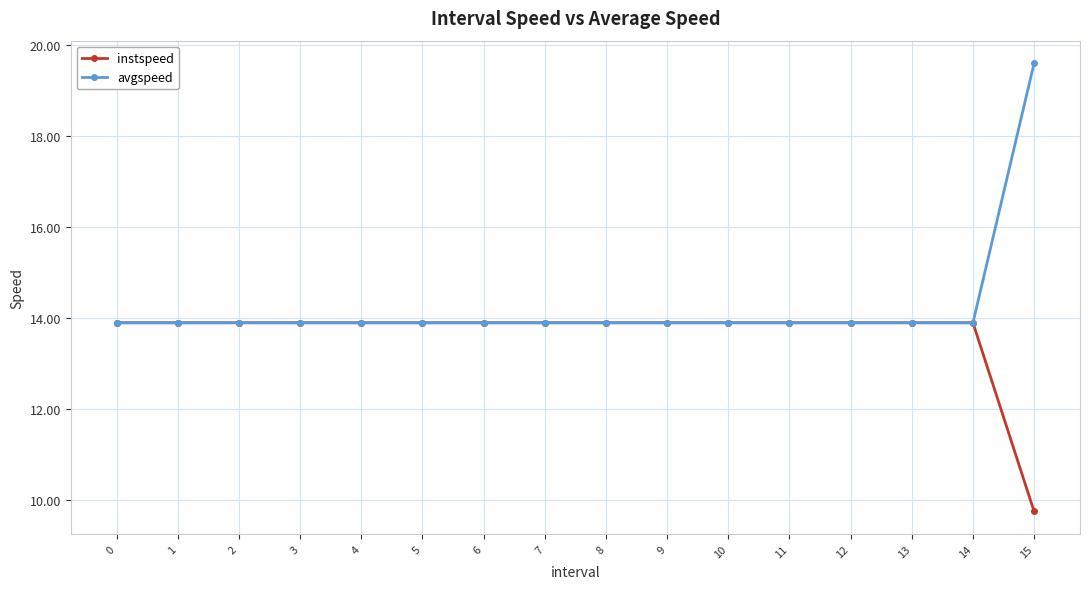

The value of instspeed at 15 is 5.7. True or false?

False